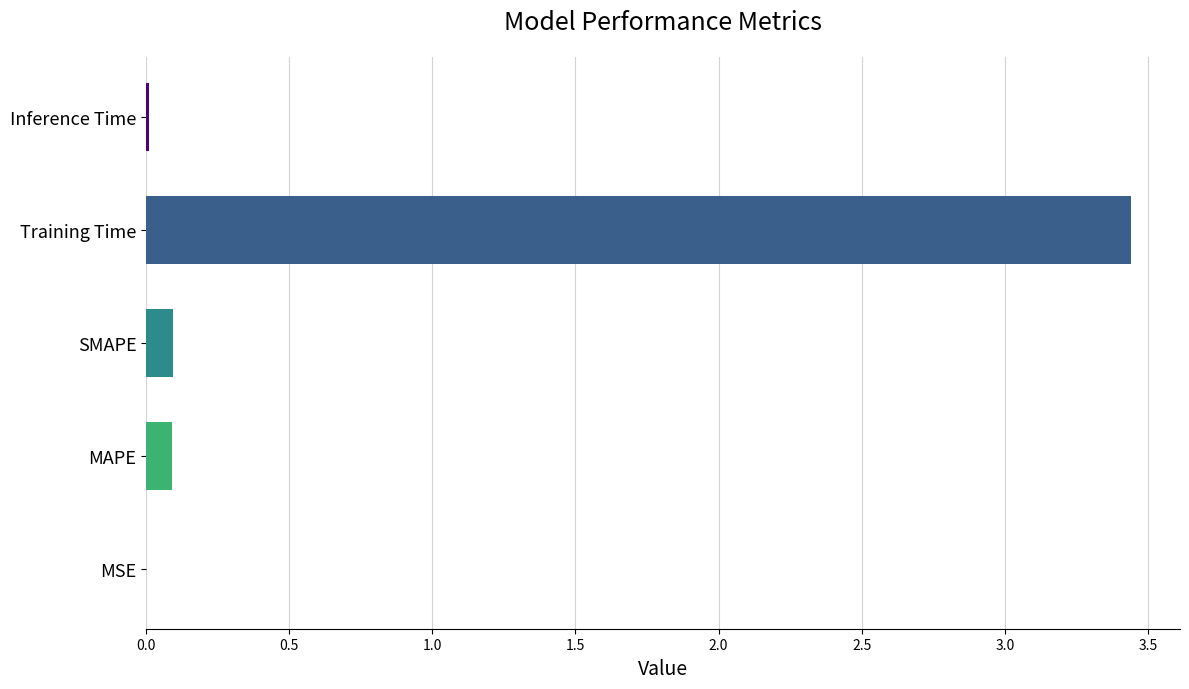

The value at MSE is 0.0. True or false?

True